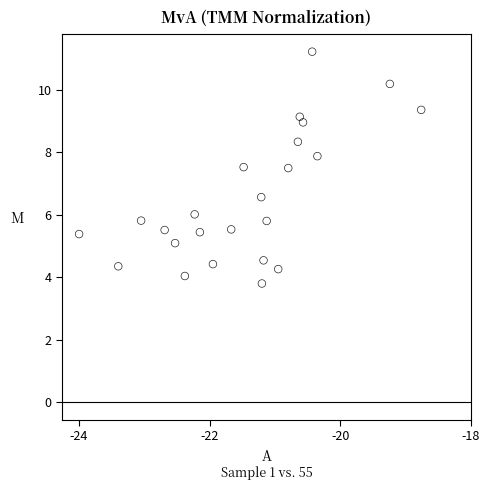

What is the range of X values (max minus min)?

5.2